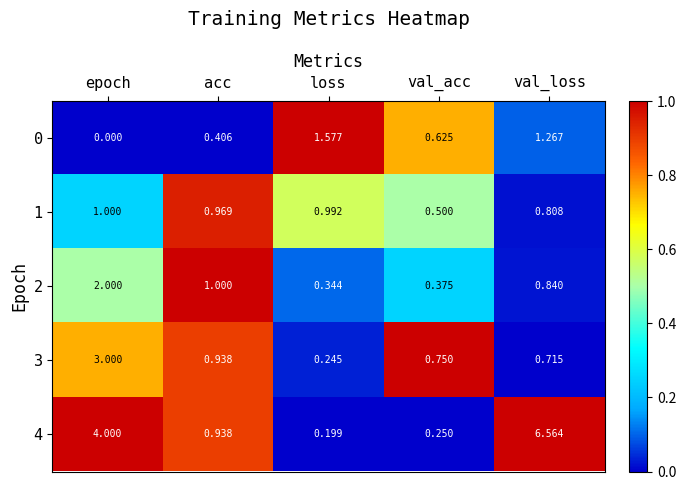

Is the value of 1 at acc greater than the value of 0 at loss?

No